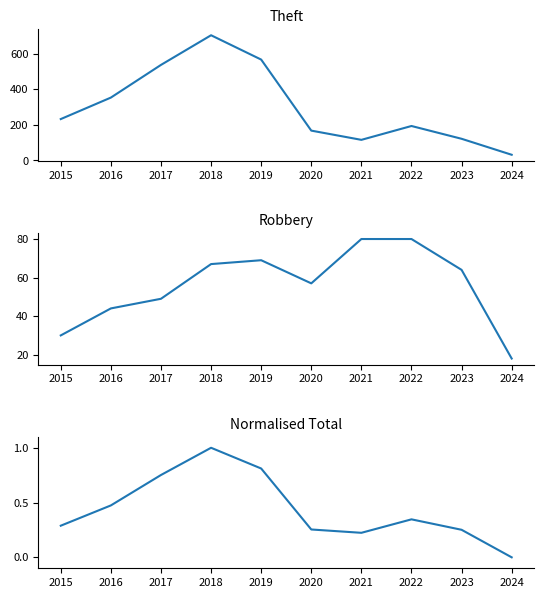

At which label does Robbery reach its peak?

2021